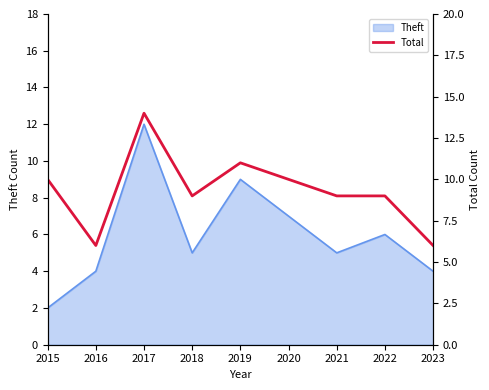

Does the chart display data point markers on the line(s)?

No